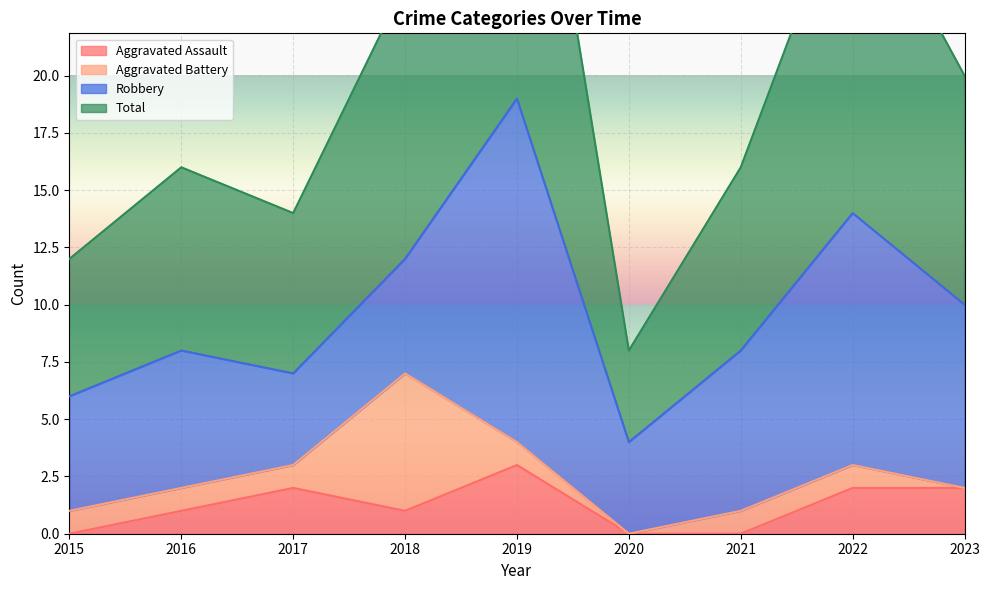

What is the maximum value for Total?

38